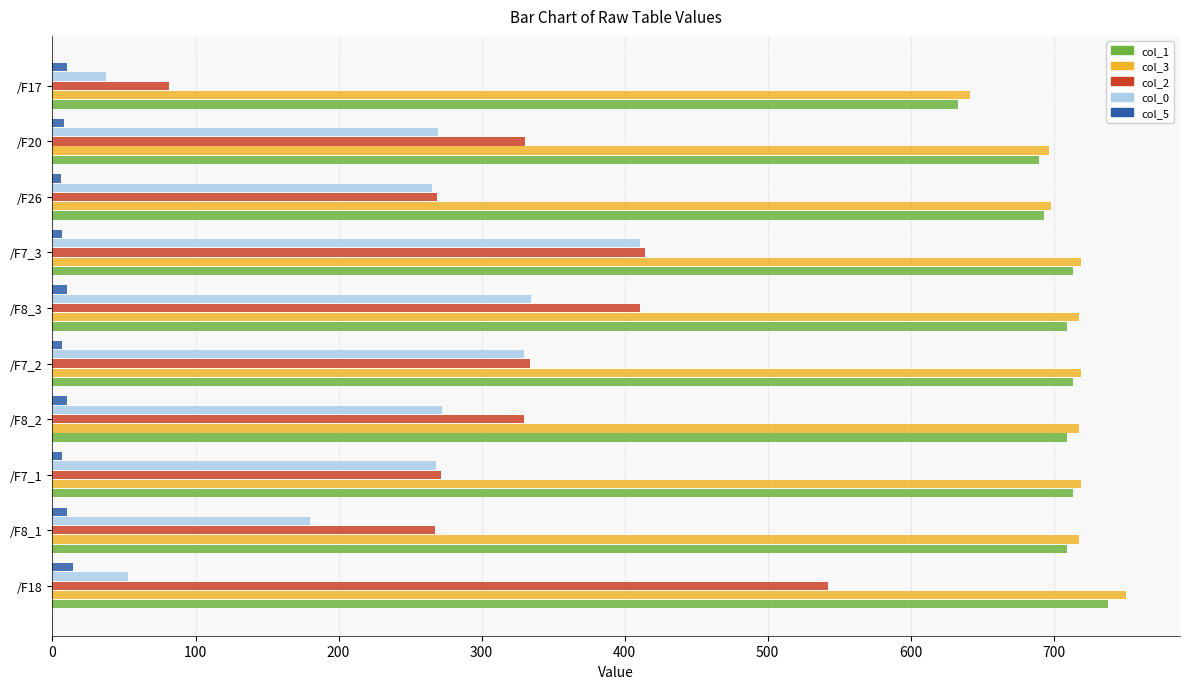

Is it true that col_3 equals 1200.9 at /F20?

False